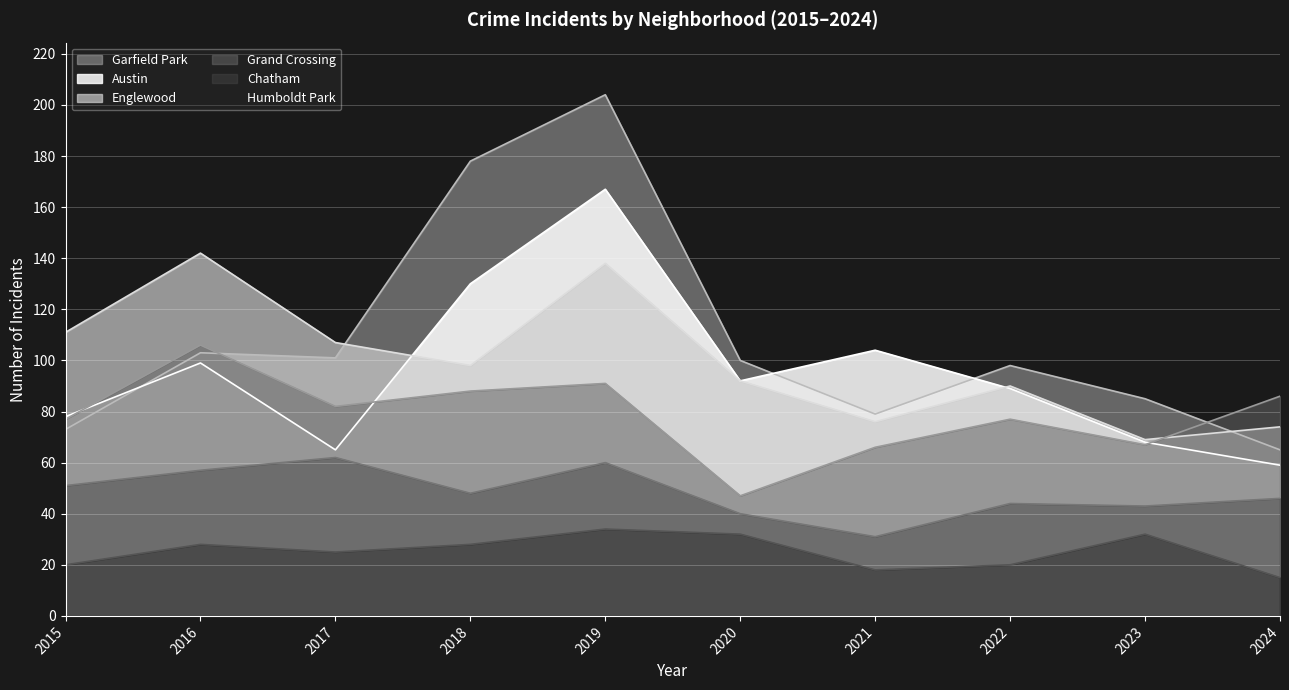

What is the smallest value displayed?

15